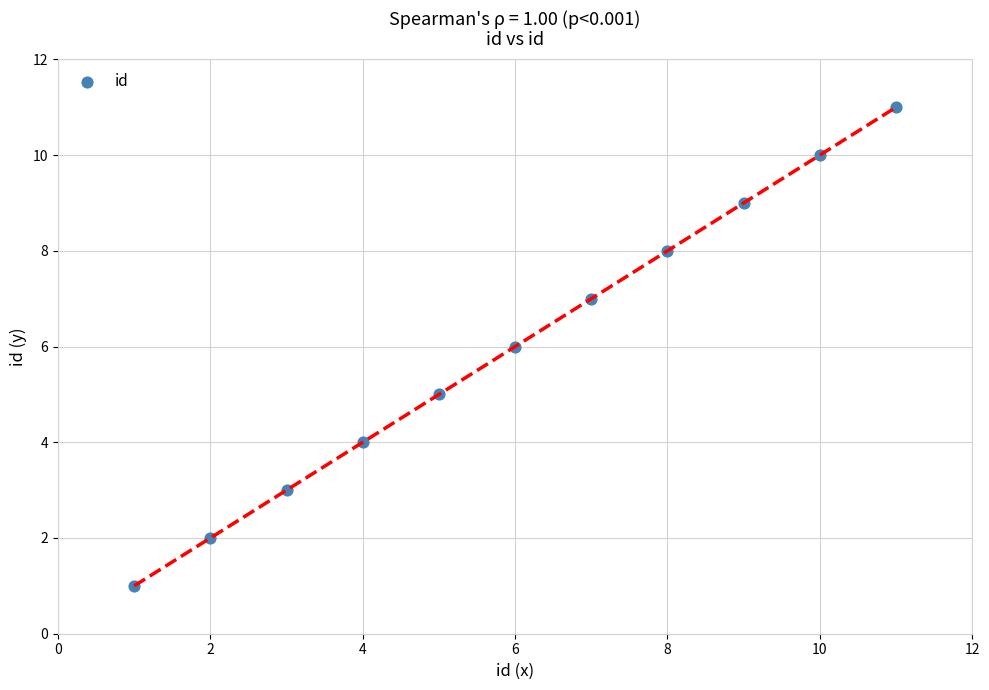

What is the average Y value?

6